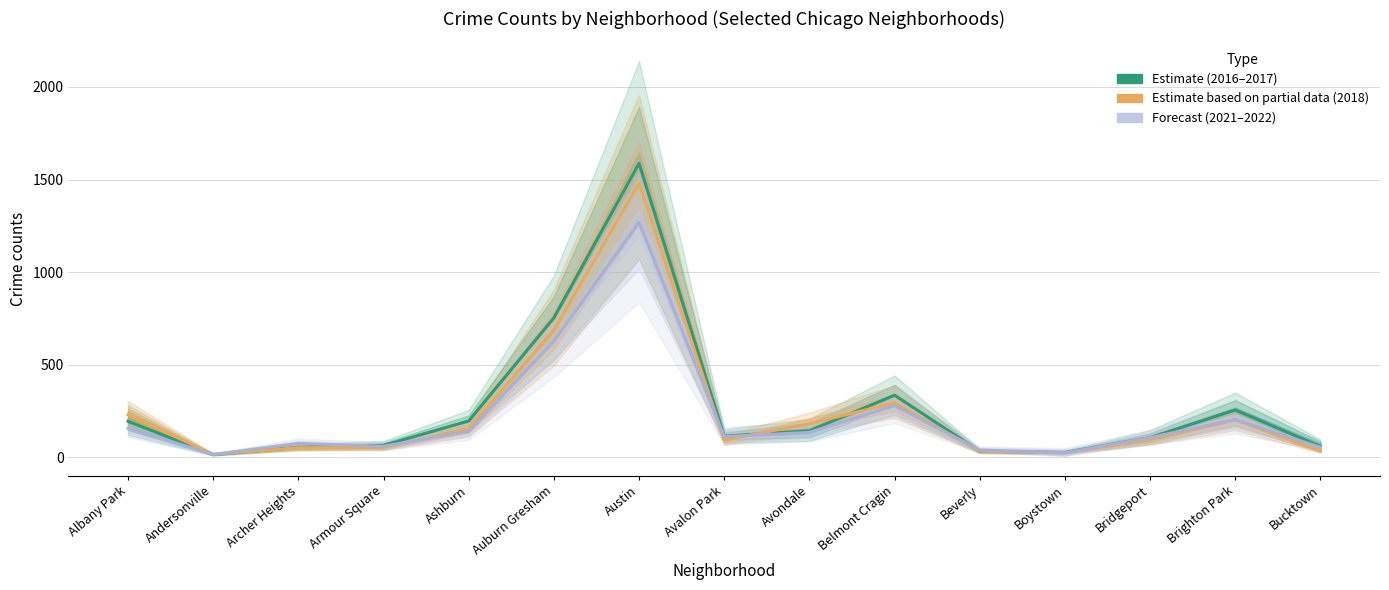

At which category does Estimate (2016–2017 avg) reach its first local peak?

Austin